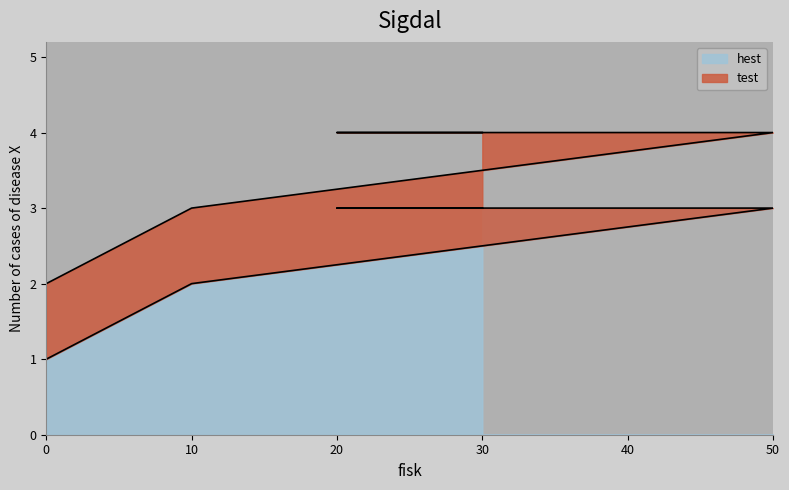

How many lines are shown in the chart?

2